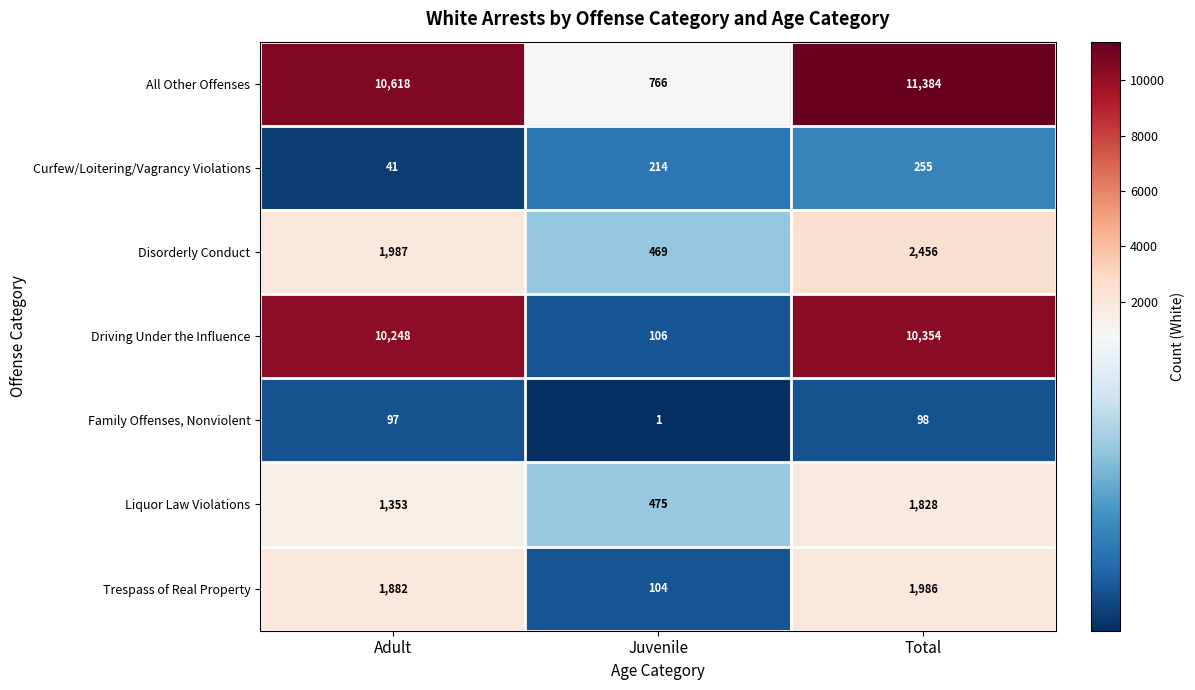

Which label corresponds to the largest value in the chart?

Total